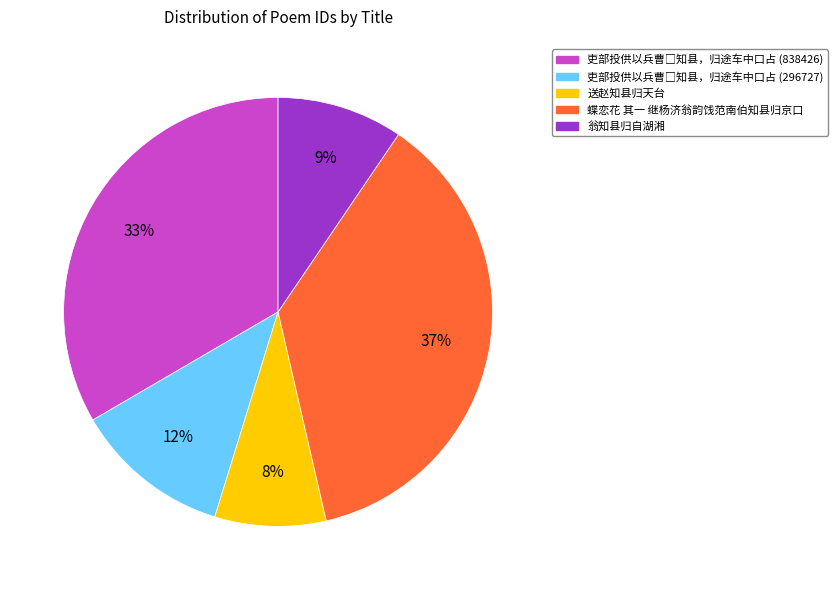

The 翁知县归自湖湘 slice represents 9% of the pie. True or false?

True